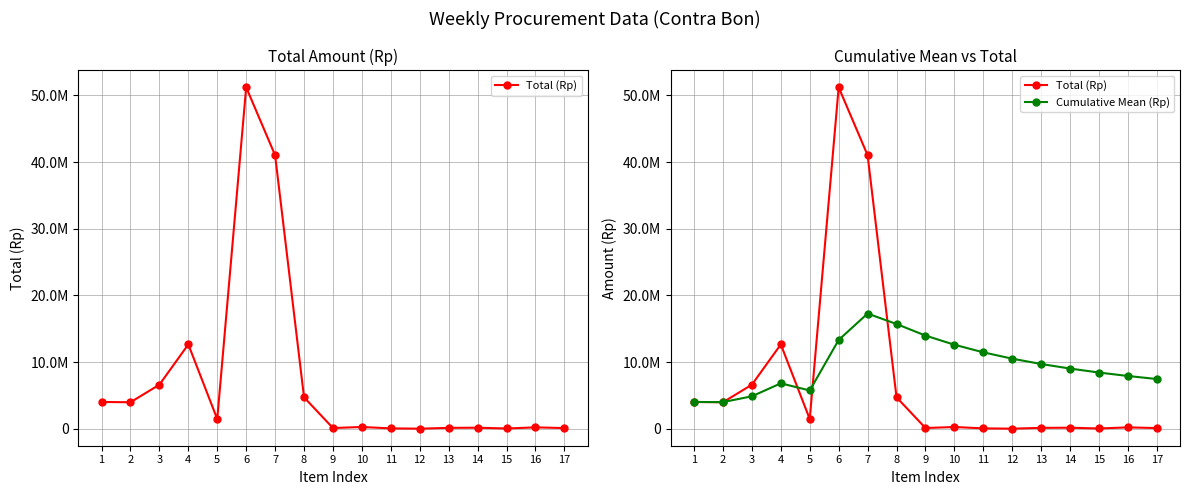

Where does the Total (Rp) series first go above 280000?

1